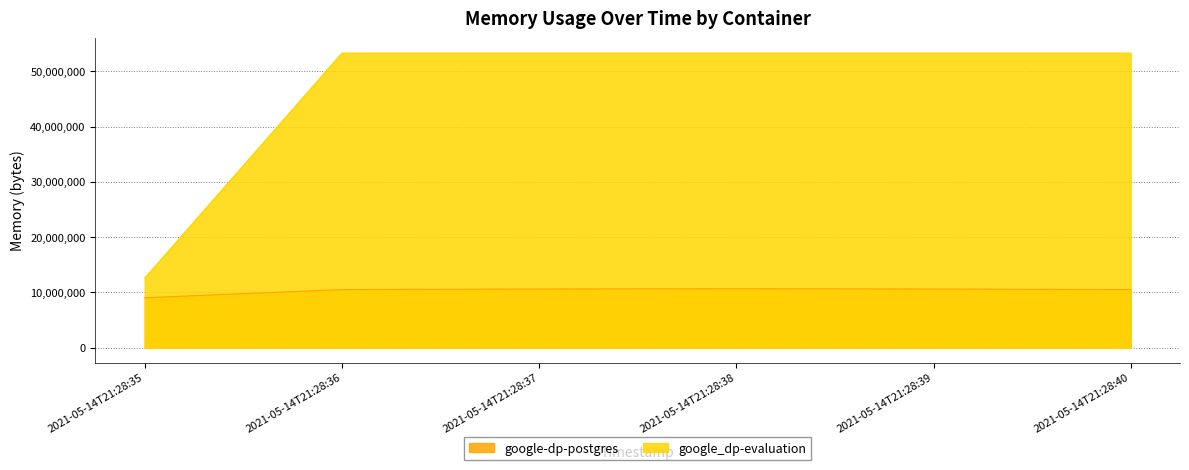

What is the sum of all google-dp-postgres values?

62025728